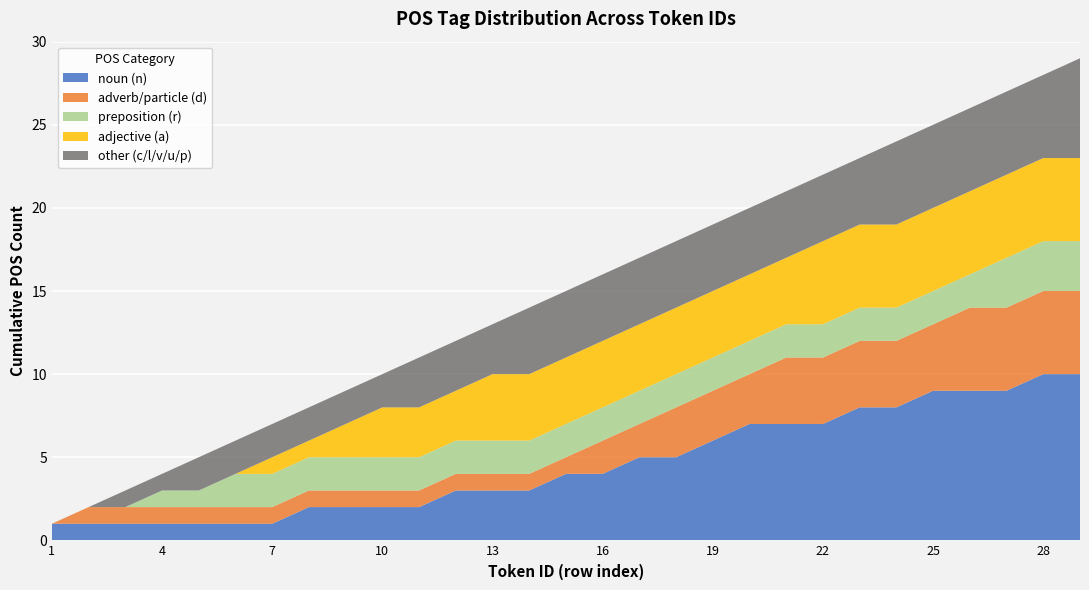

What is the approximate value of noun (n) at 16?

4